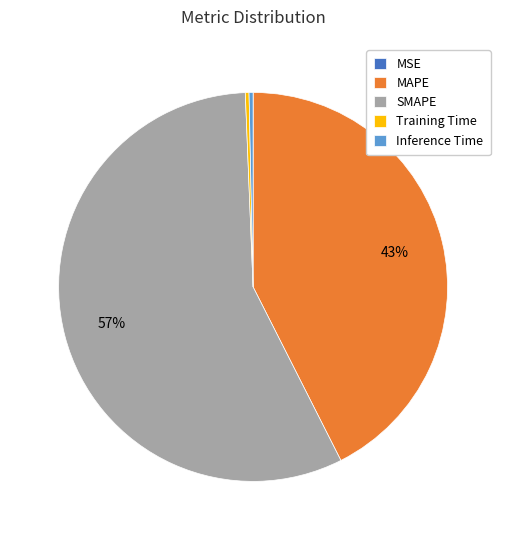

Does SMAPE account for over 50% of the chart?

Yes